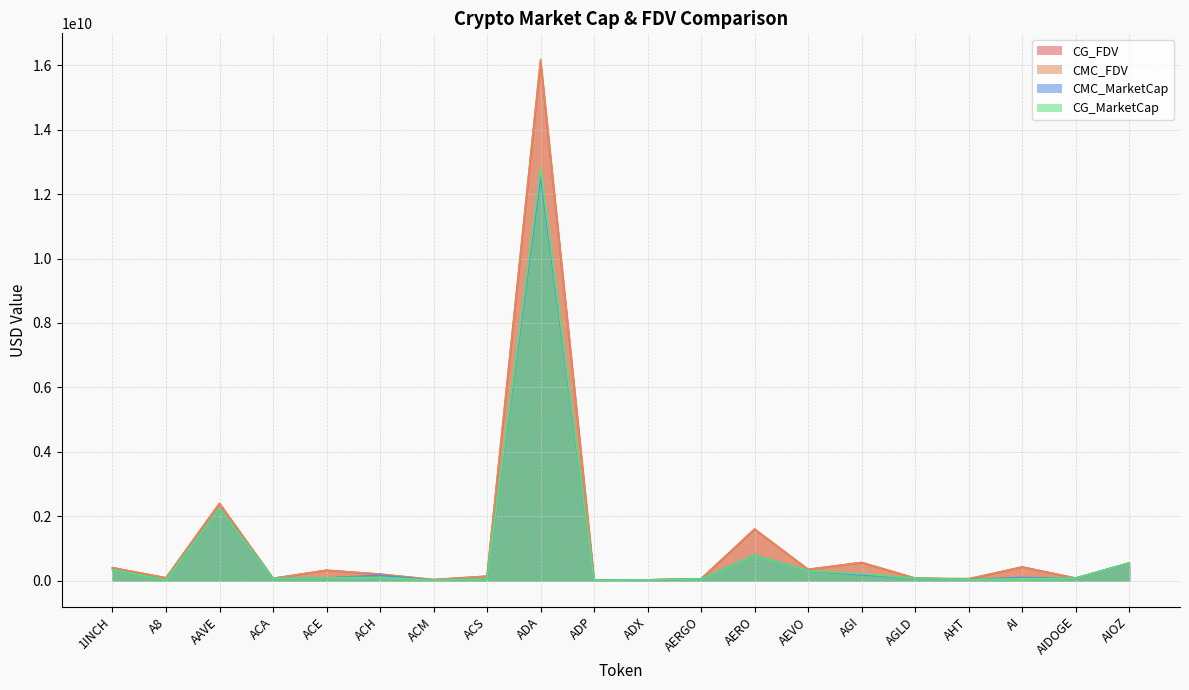

True or false: CG_FDV has more than 0 points higher than both neighbors.

True